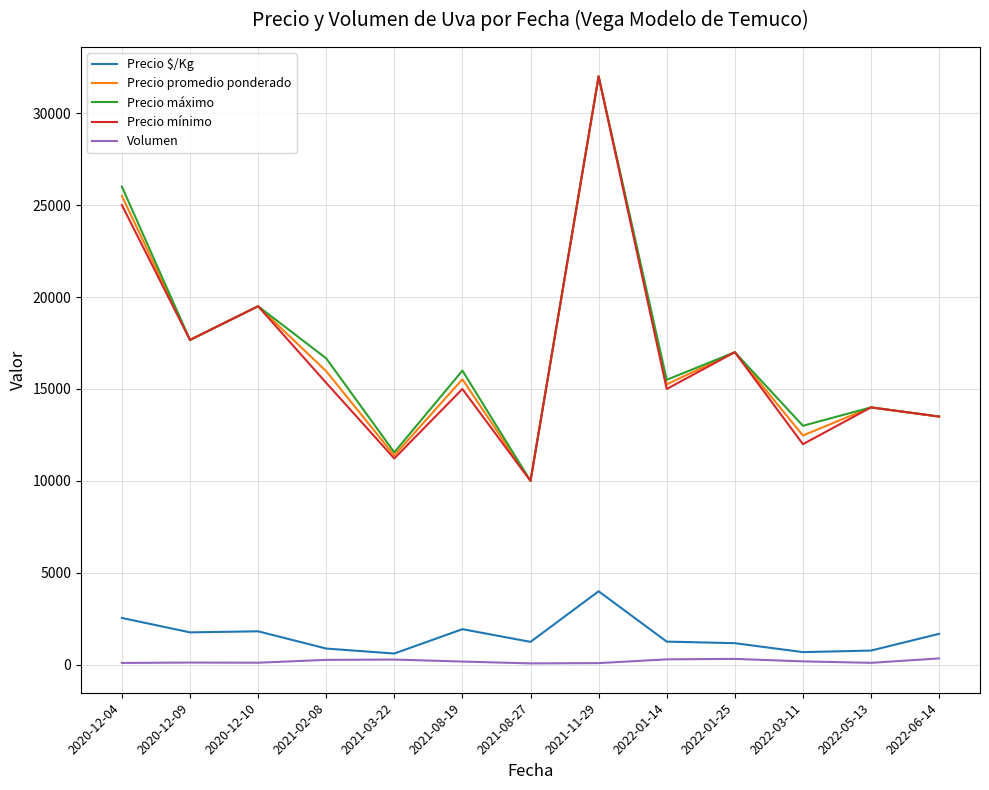

The value of Precio mínimo at 2021-03-22 is 4698.5. True or false?

False